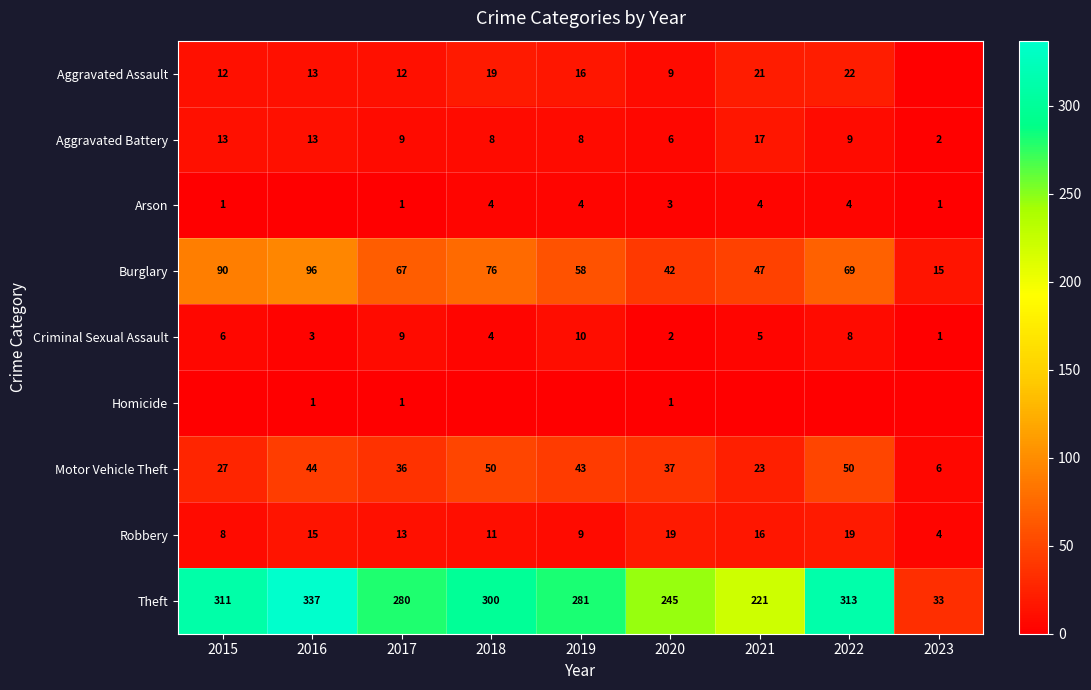

List the labels in order of Theft value, largest first.

2016, 2022, 2015, 2018, 2019, 2017, 2020, 2021, 2023